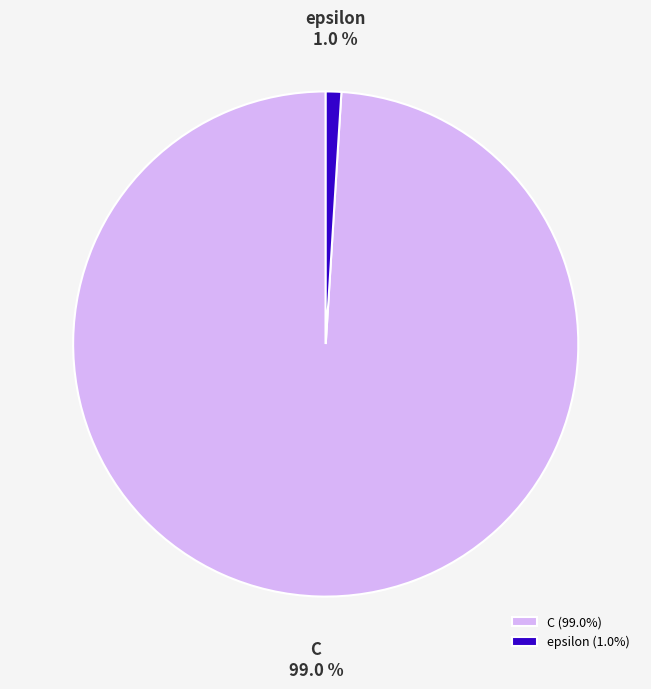

Which category has the smallest portion of the pie?

epsilon